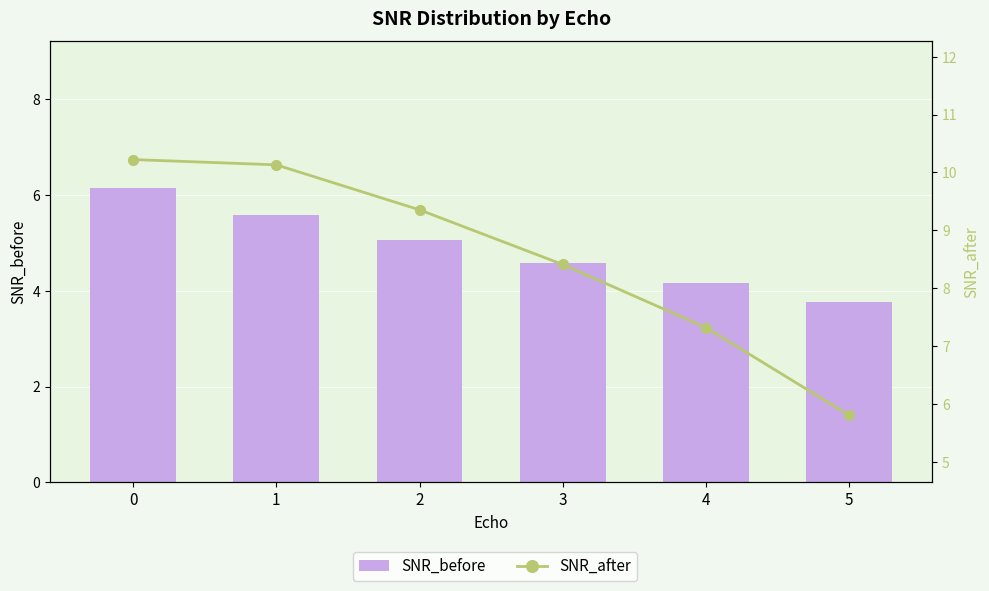

The SNR_after series shows 10.2 at 0. True or false?

True